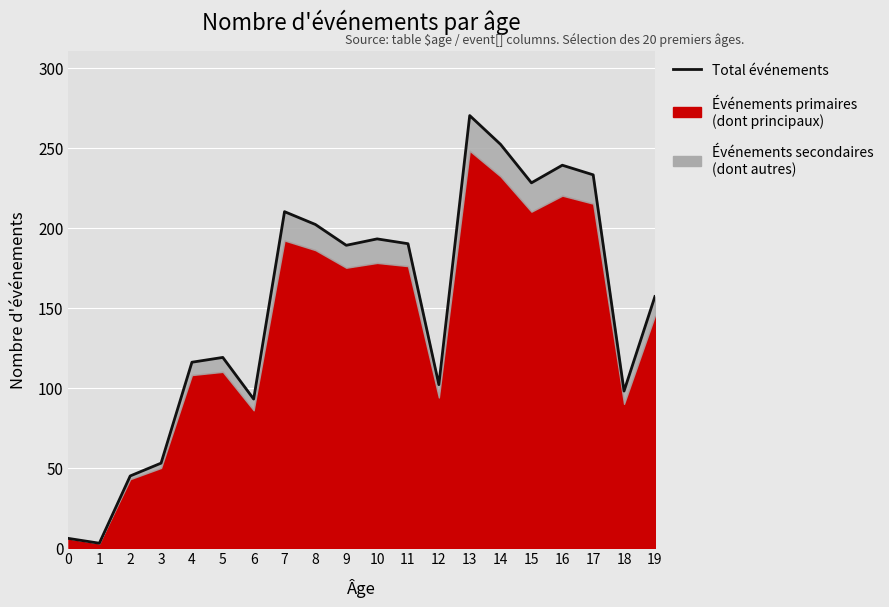

How many data points are above 189?

9